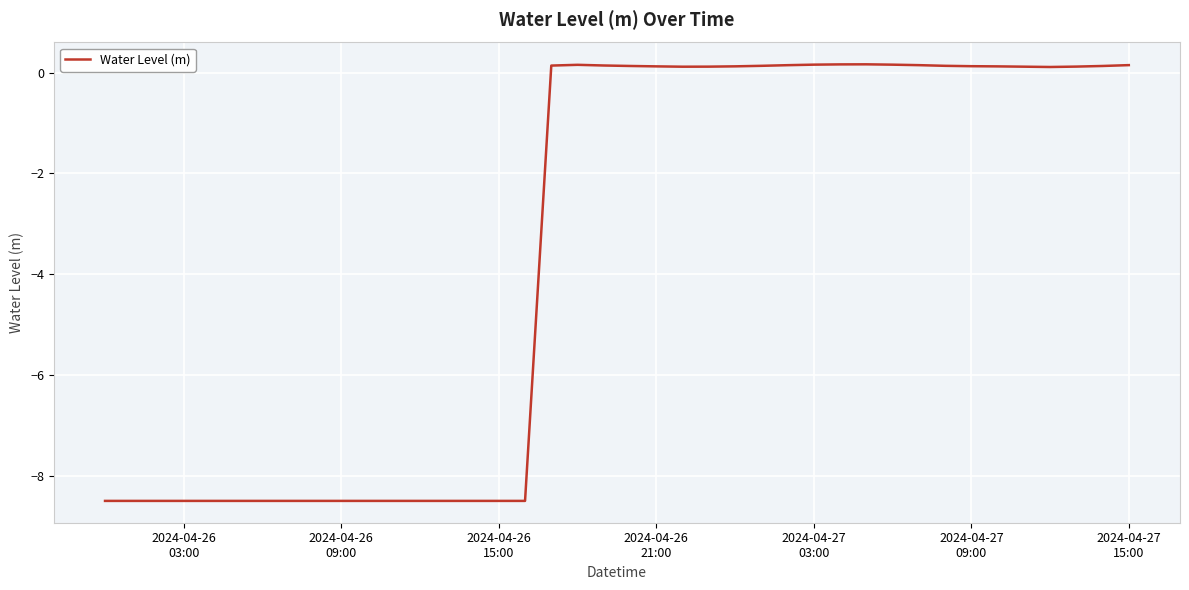

What is the difference between the maximum and minimum values?

8.7